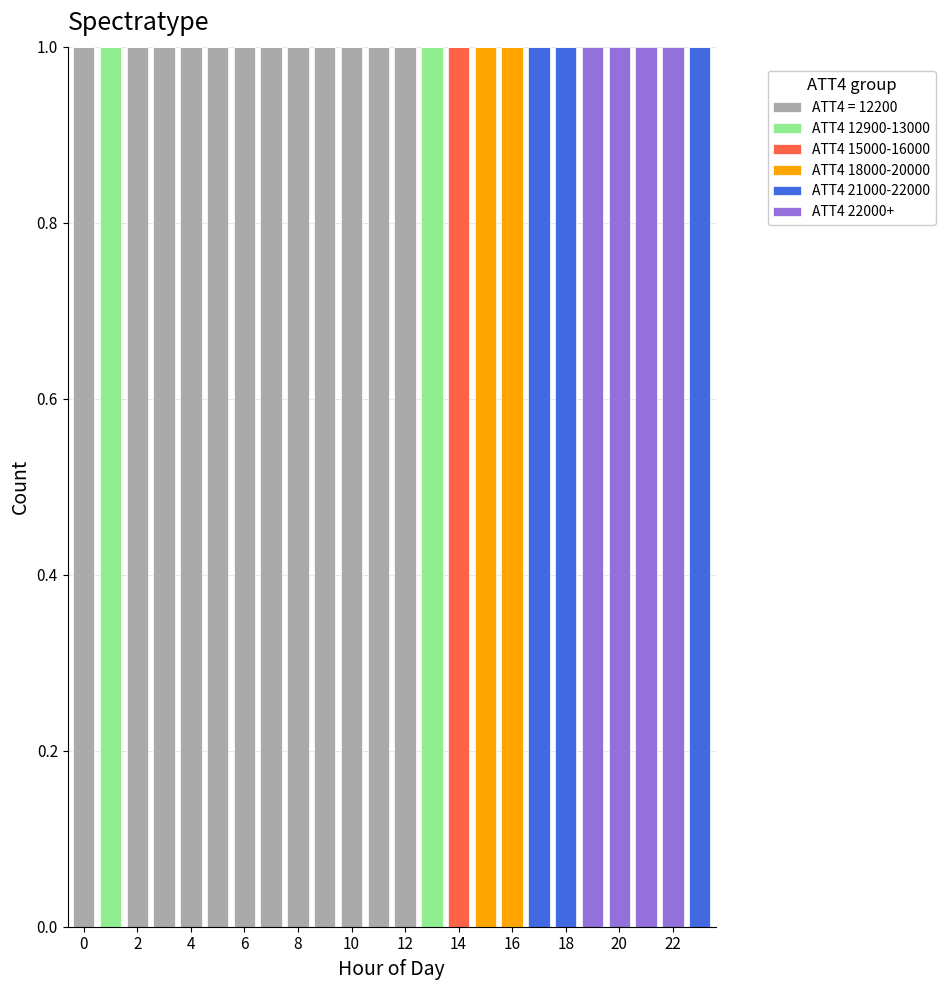

Reading left to right, list every stacked bar in this chart as the range it spans on the x-axis followed by its total height. Neither the bar edges nor the heights are printed on the chart, so give them approximately, as read against the axes.

-0.5 to 0.5: 1
0.5 to 1.5: 1
1.5 to 2.5: 1
2.5 to 3.5: 1
3.5 to 4.5: 1
4.5 to 5.5: 1
5.5 to 6.5: 1
6.5 to 7.5: 1
7.5 to 8.5: 1
8.5 to 9.5: 1
9.5 to 10.5: 1
10.5 to 11.5: 1
11.5 to 12.5: 1
12.5 to 13.5: 1
13.5 to 14.5: 1
14.5 to 15.5: 1
15.5 to 16.5: 1
16.5 to 17.5: 1
17.5 to 18.5: 1
18.5 to 19.5: 1
19.5 to 20.5: 1
20.5 to 21.5: 1
21.5 to 22.5: 1
22.5 to 23.5: 1